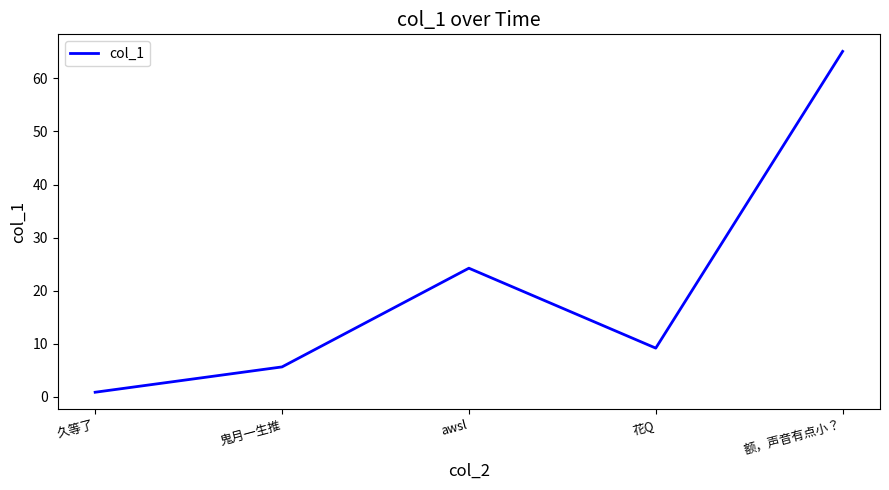

How many values exceed 9?

3